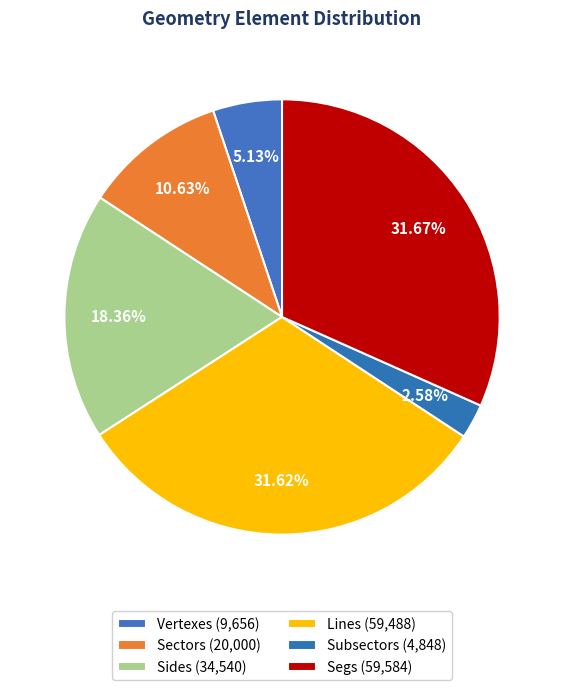

How many slices are in this pie chart?

6